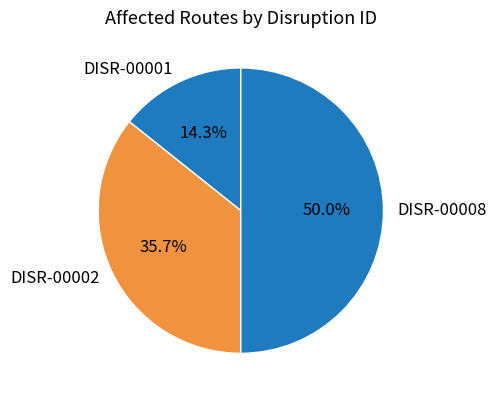

How much of the chart is everything except DISR-00001?

85.7%